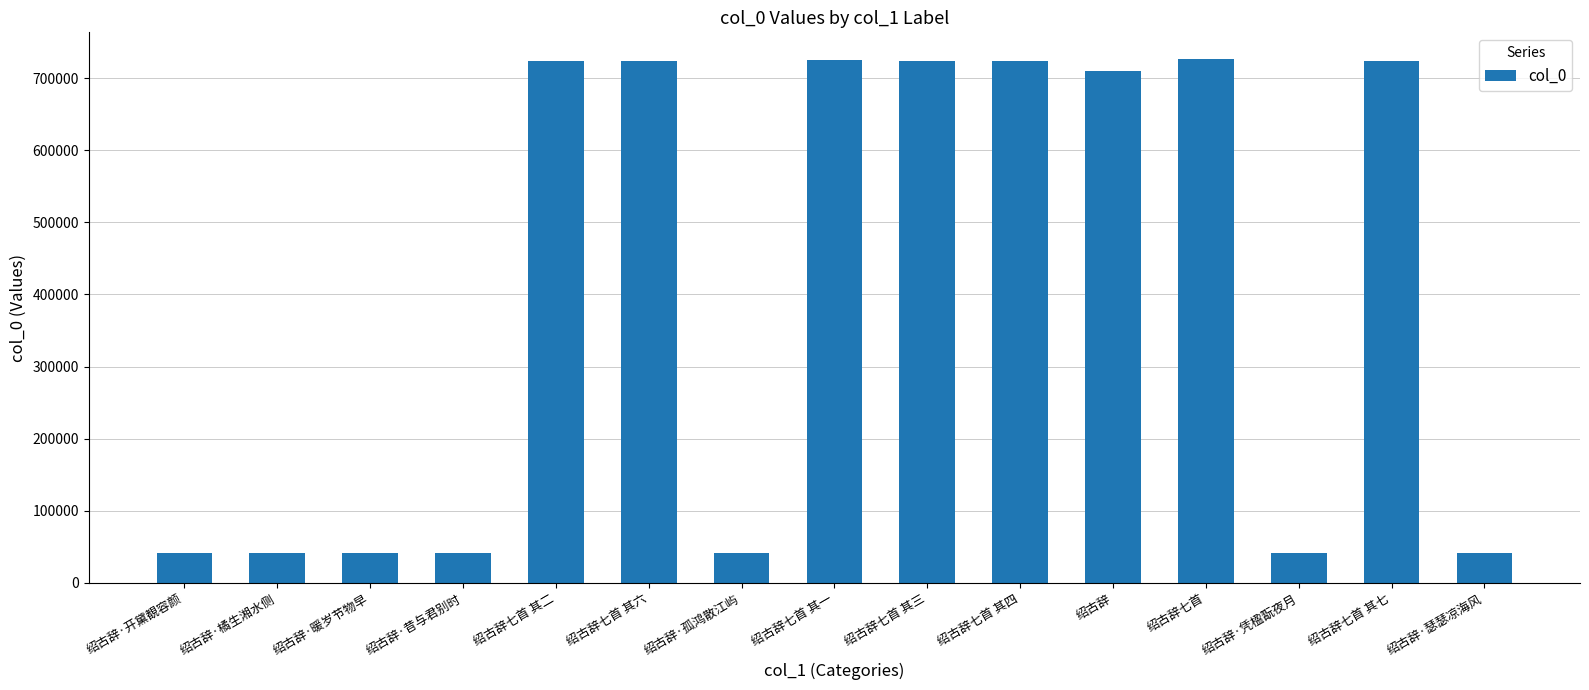

What is the maximum value shown in the chart?

727385